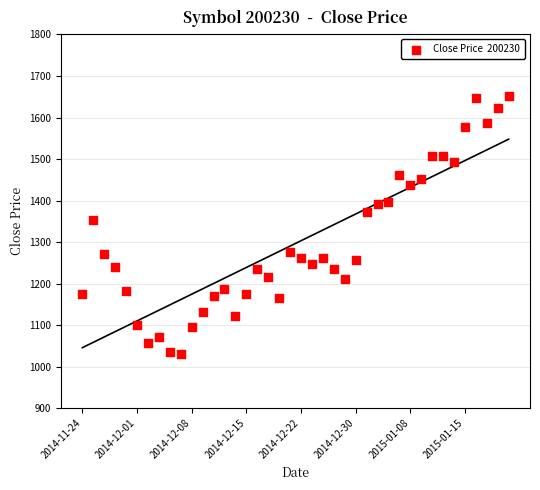

What Y value in the scatter plot is closest to 1341?

1352